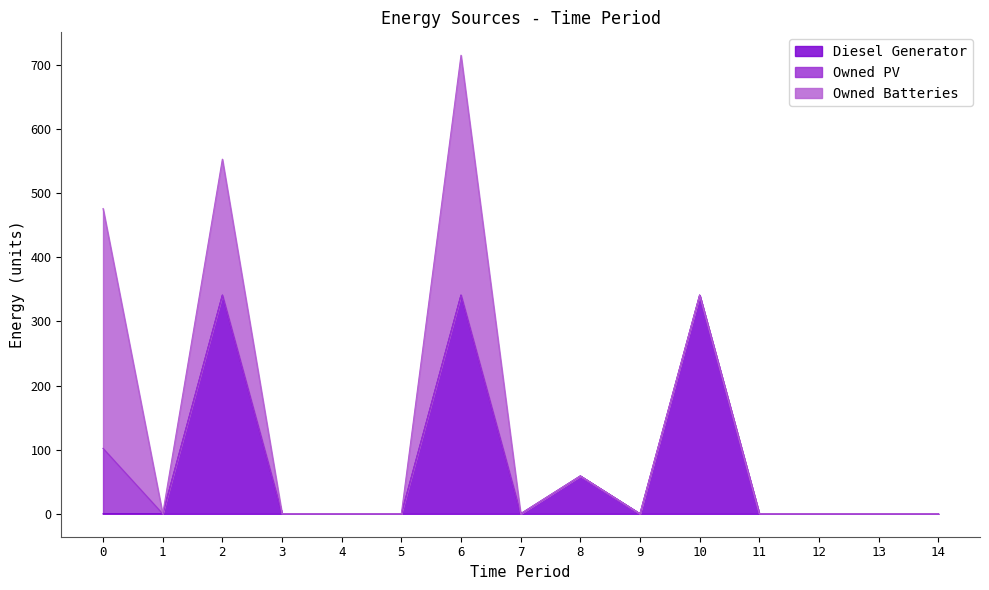

True or false: Owned Batteries has a value of 0 at 7.

True